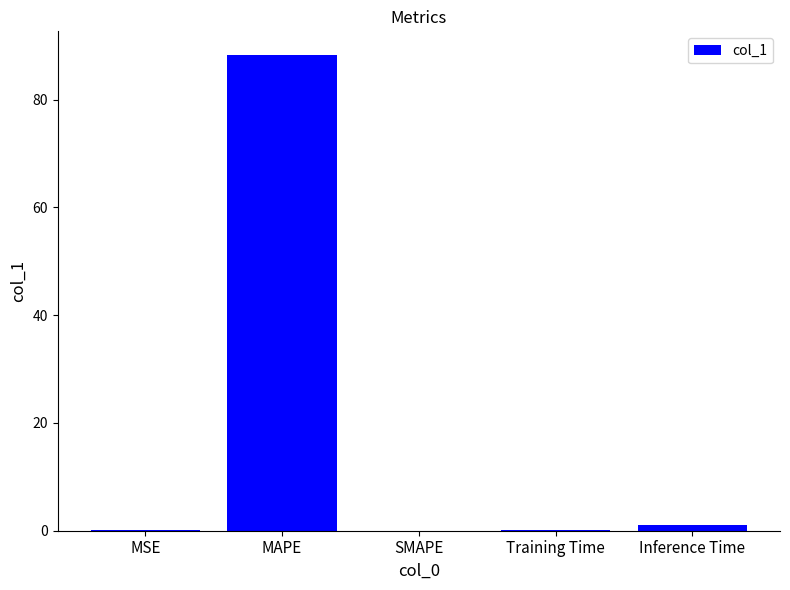

Does the chart contain stacked bars?

No